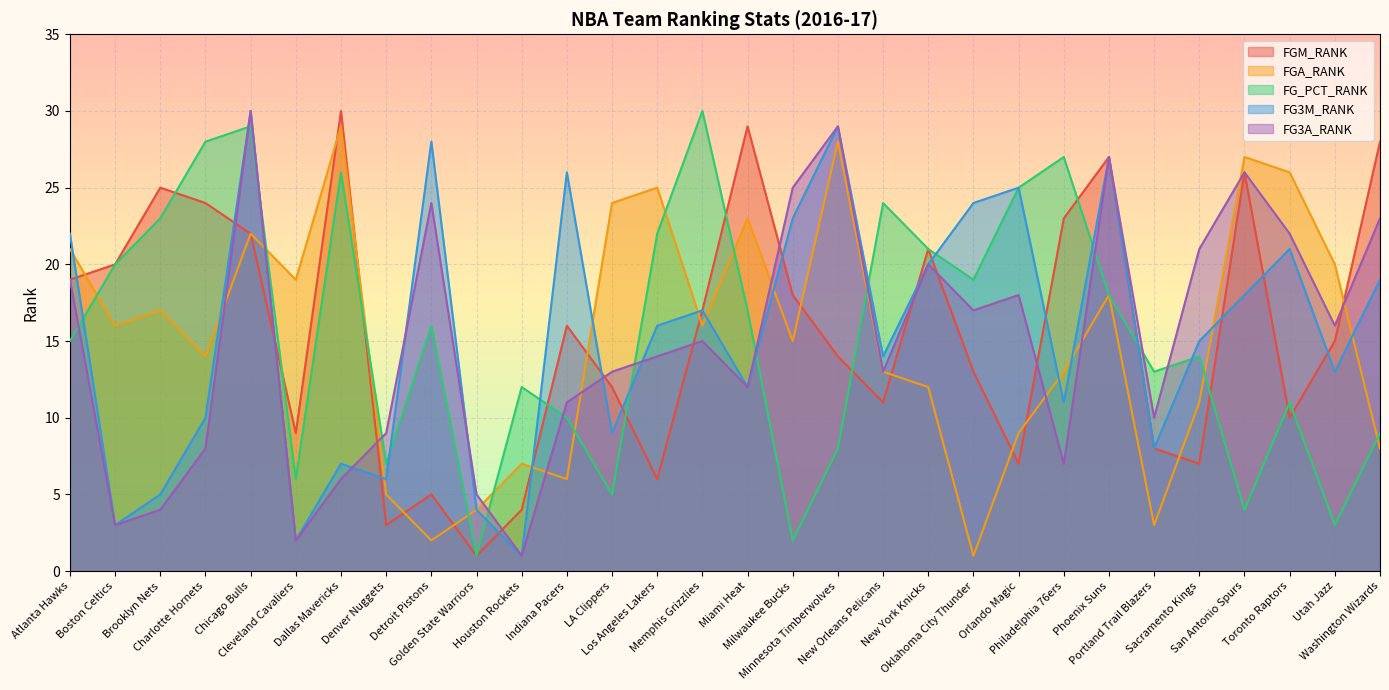

What is the maximum value shown in the chart?

30